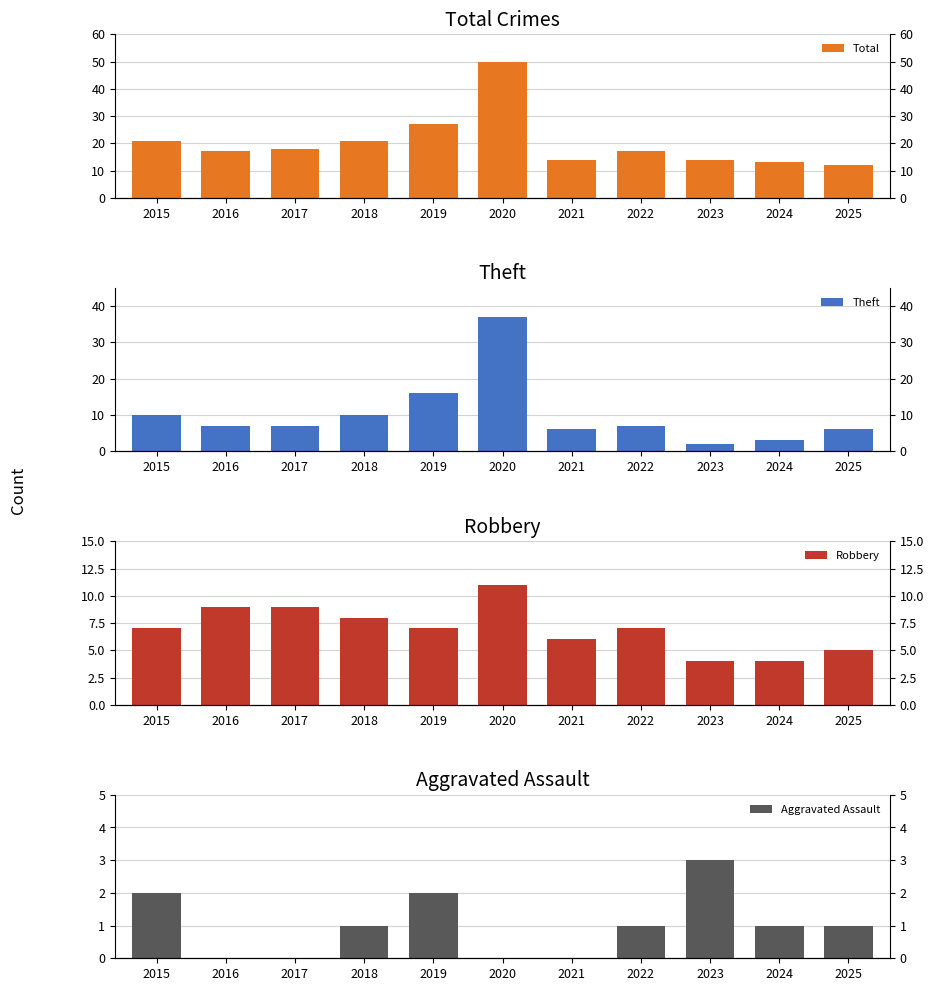

Is the value of Robbery at 2017 greater than the value of Total at 2021?

No